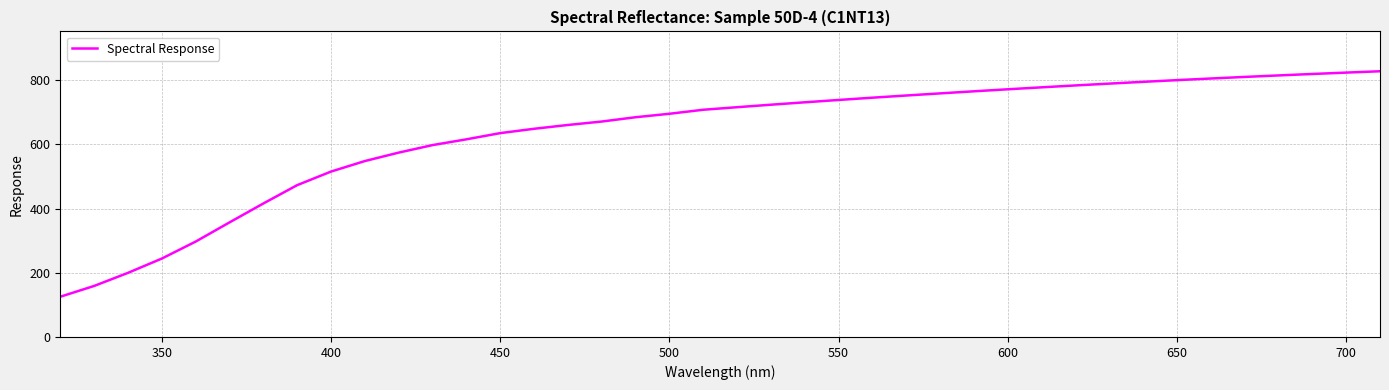

What is the maximum value shown in the chart?

828.3